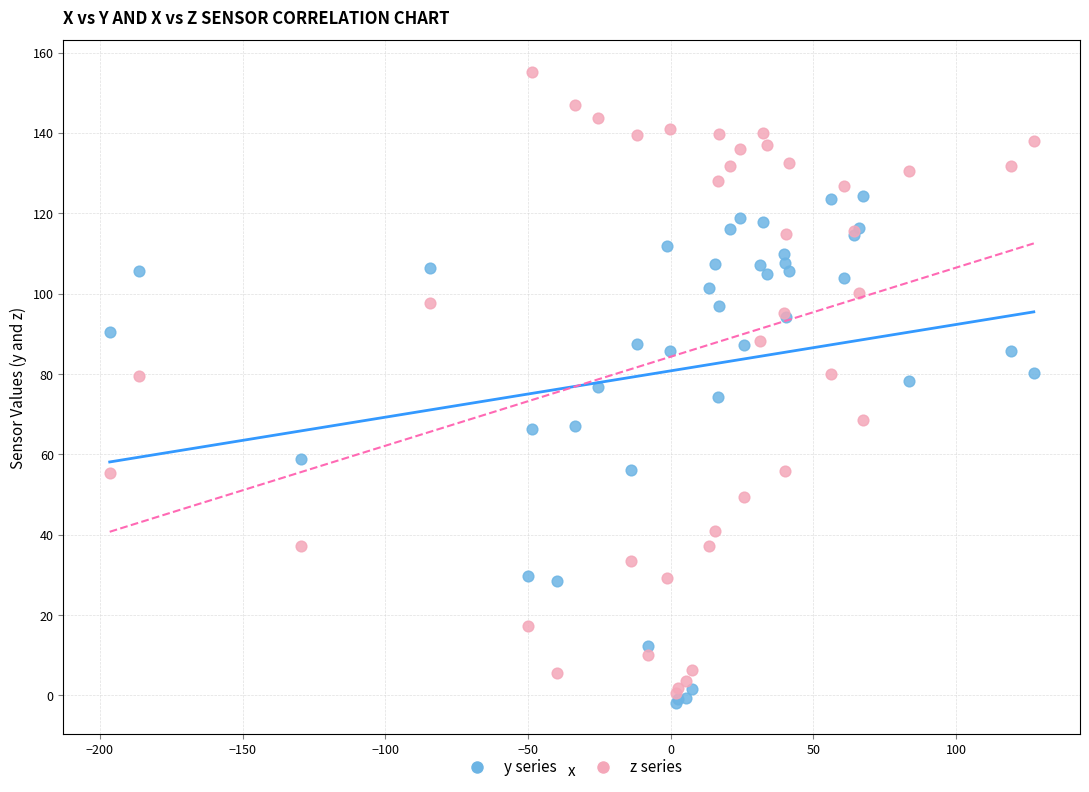

In the y series series, what Y value is closest to 61?

58.9